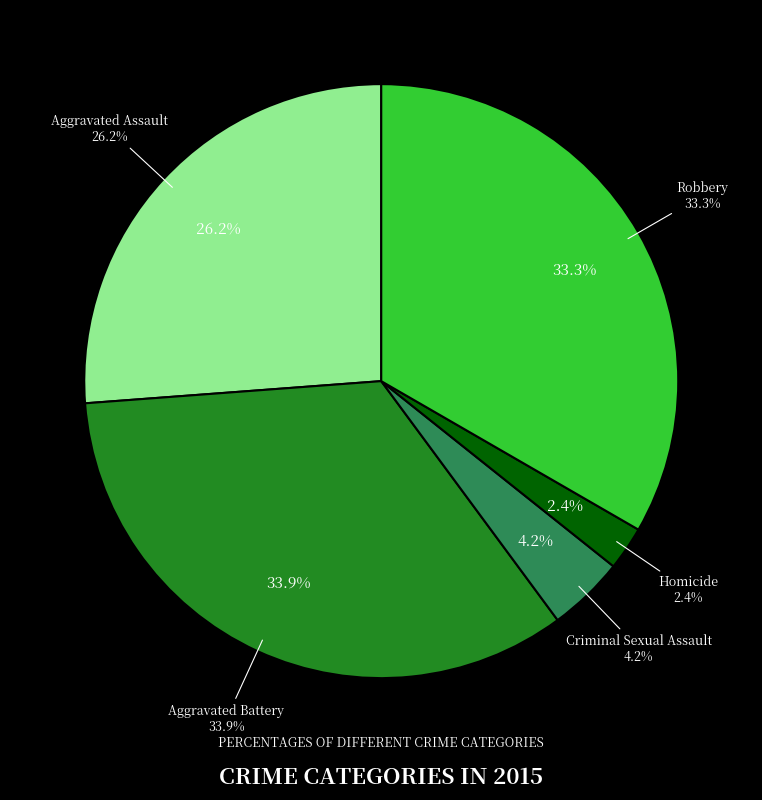

To the nearest percent, what is the difference between the Aggravated Assault and Criminal Sexual Assault slice percentages?

22%